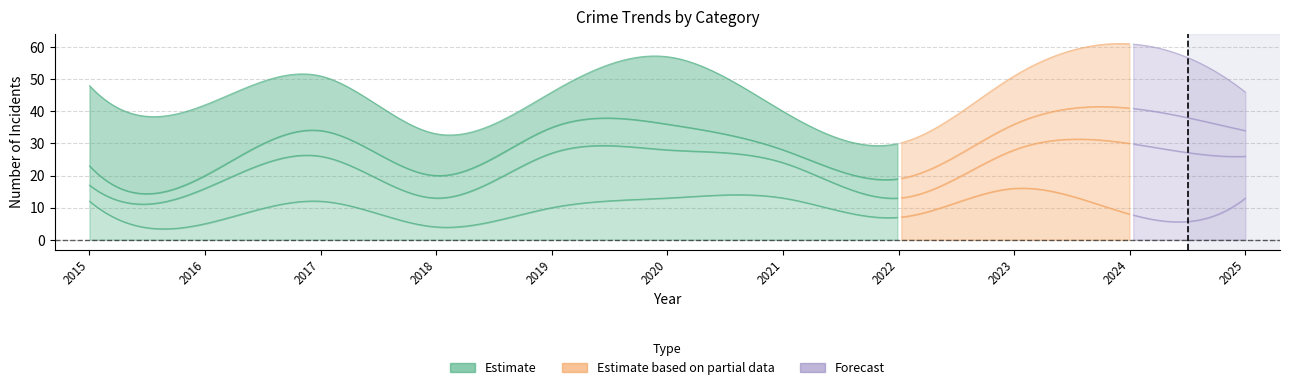

Which has a higher value, 2024 or 2023?

2023